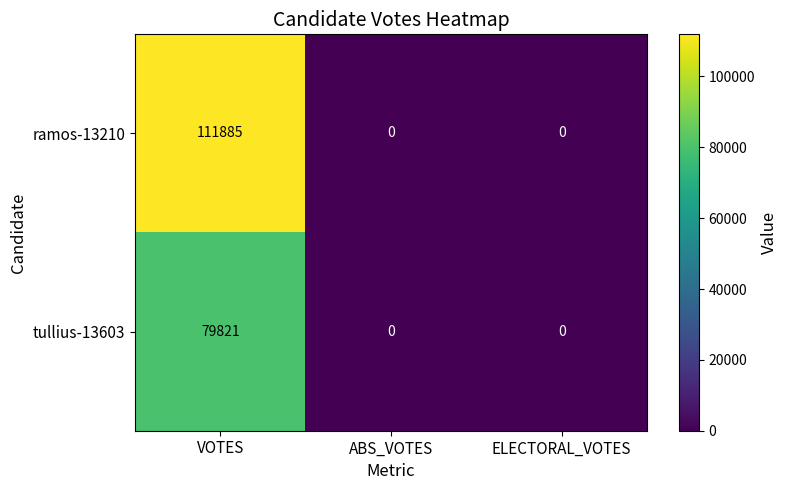

At VOTES, list the series in order from smallest to largest.

tullius-13603, ramos-13210